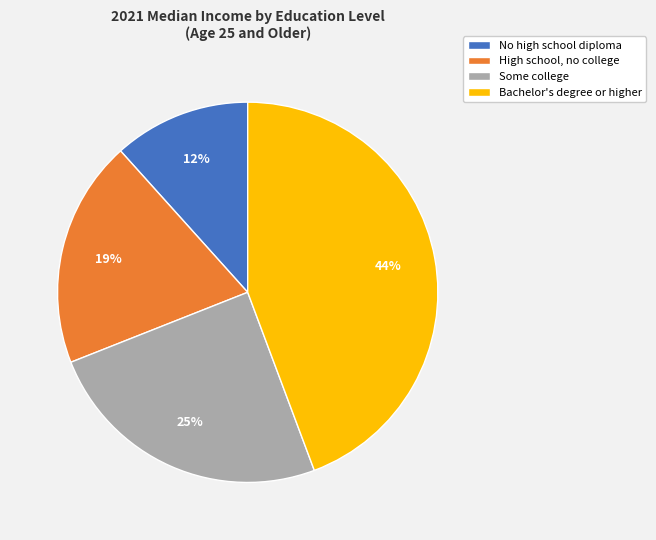

How many segments does this pie chart have?

4